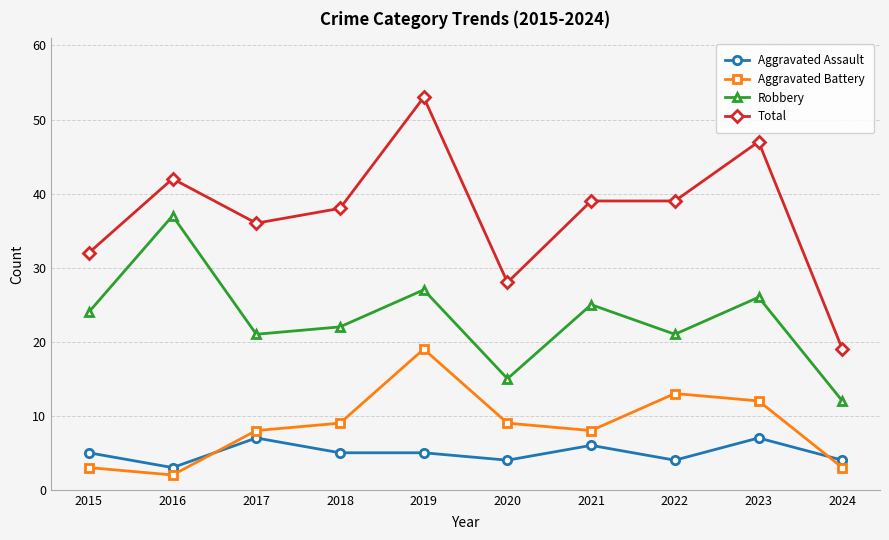

What value does the Total series have at 2021, to the nearest 5?

40